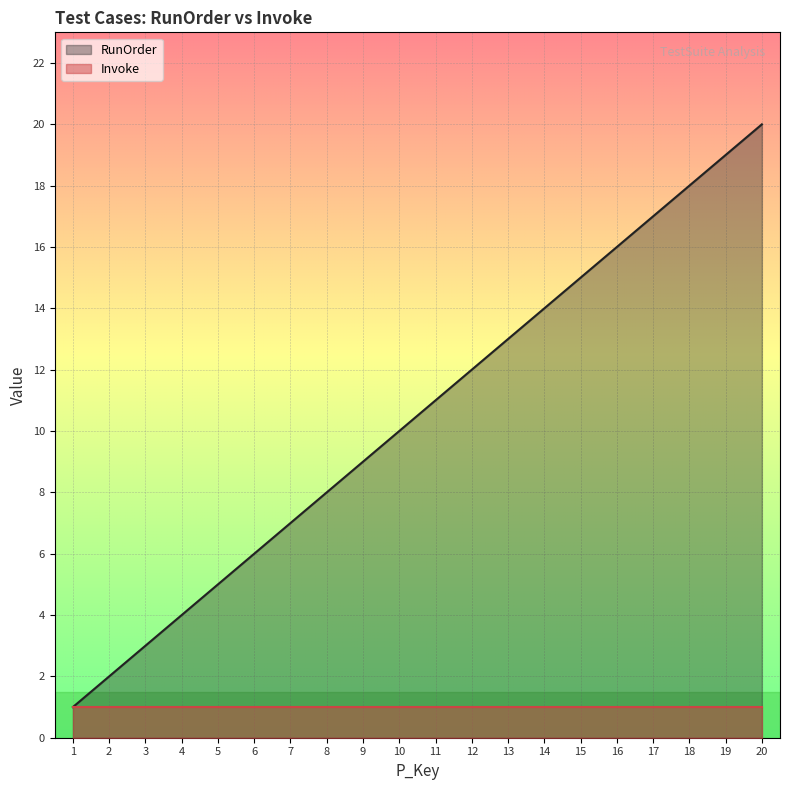

True or false: the data has more than 1 interior local peaks.

False